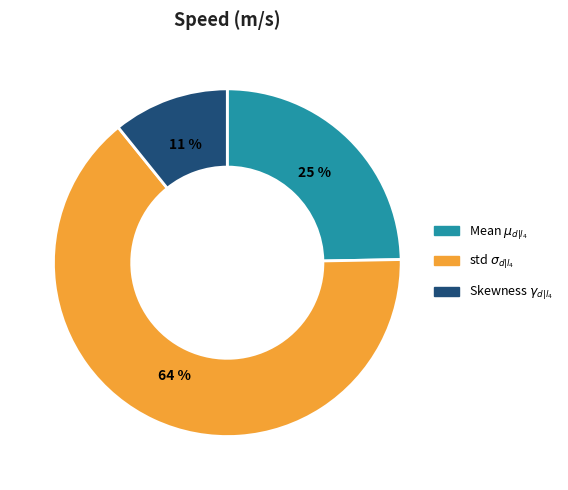

True or false: Skewness $\gamma_{d|l_4}$ accounts for 11% of the total.

True